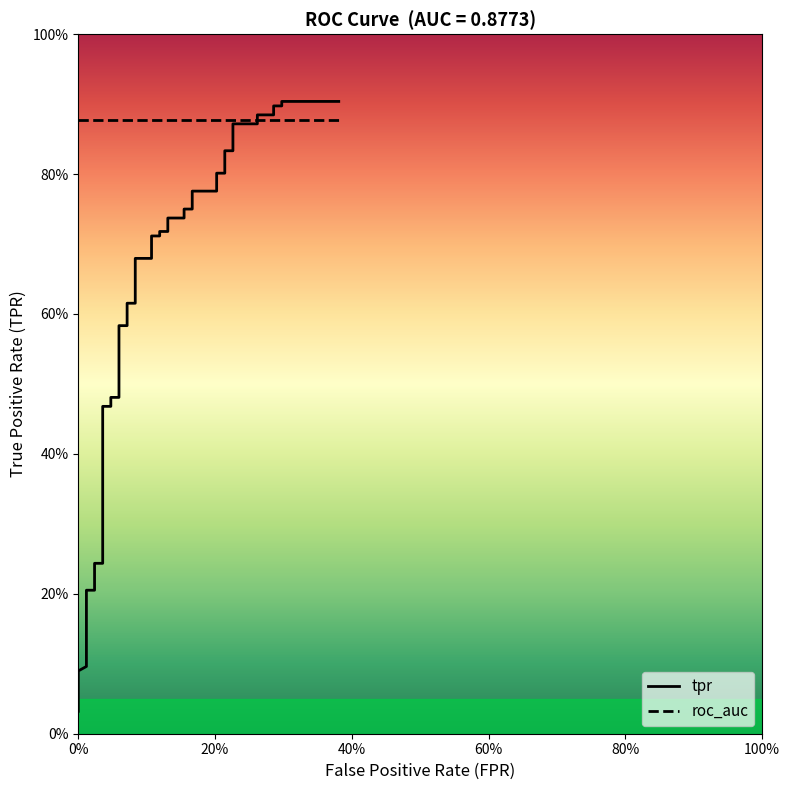

The tpr series shows 0.6 at 39. True or false?

False